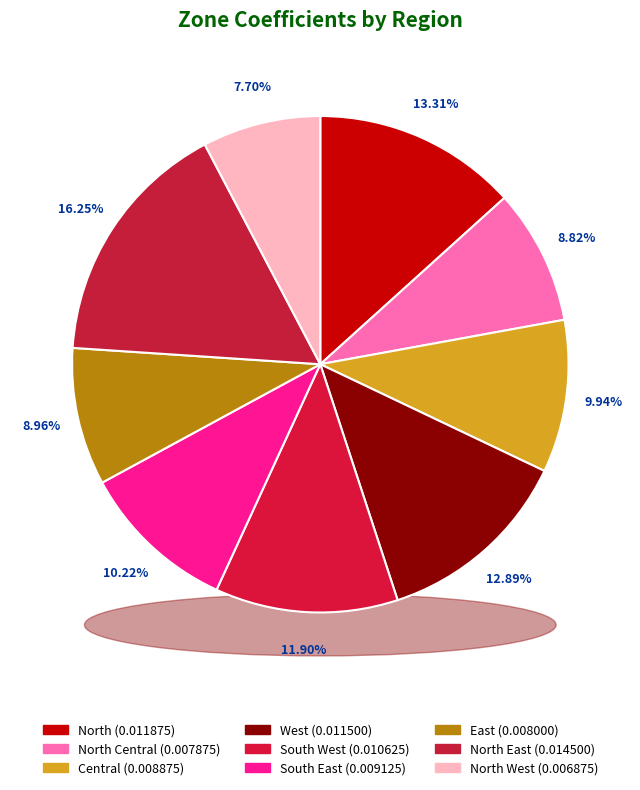

Which slice is the smallest?

North West